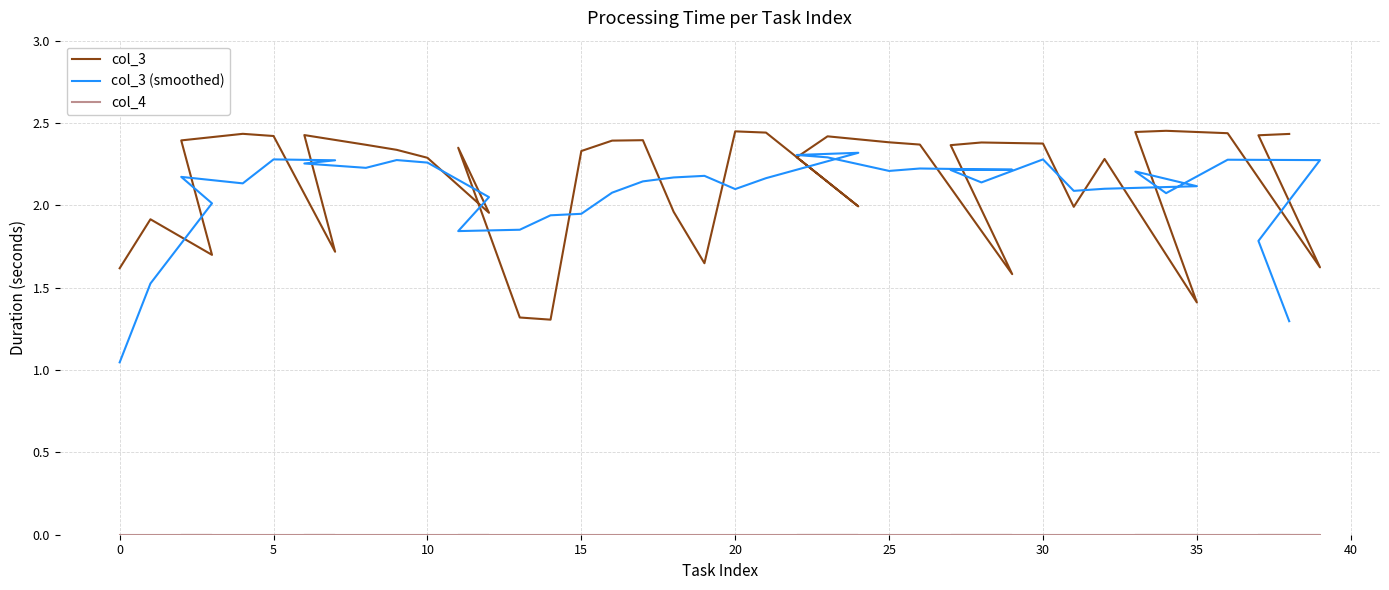

What is the total value across all series at 16?

4.5